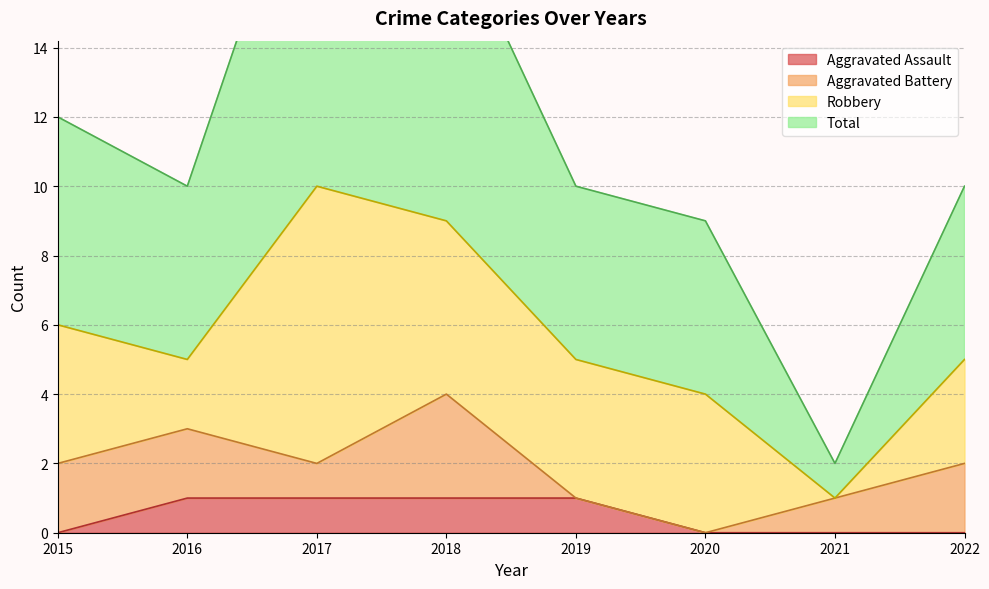

True or false: Aggravated Assault and Total cross at least once.

False